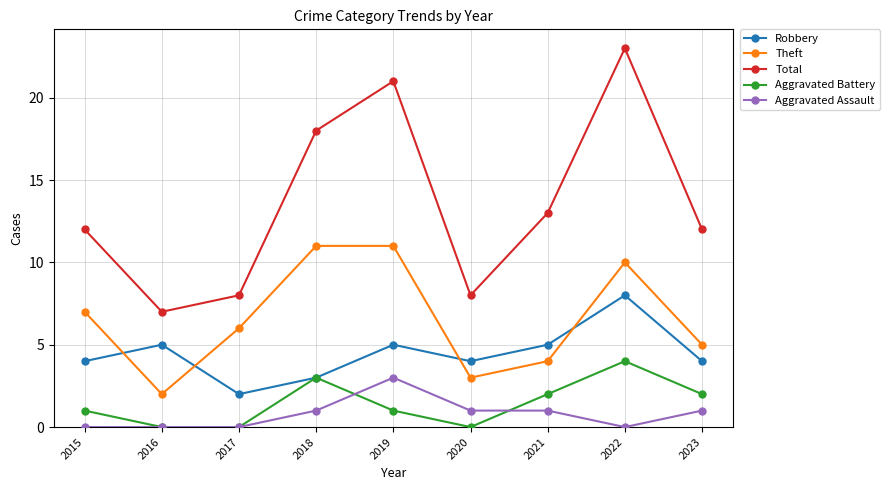

How many lines are shown in the chart?

5